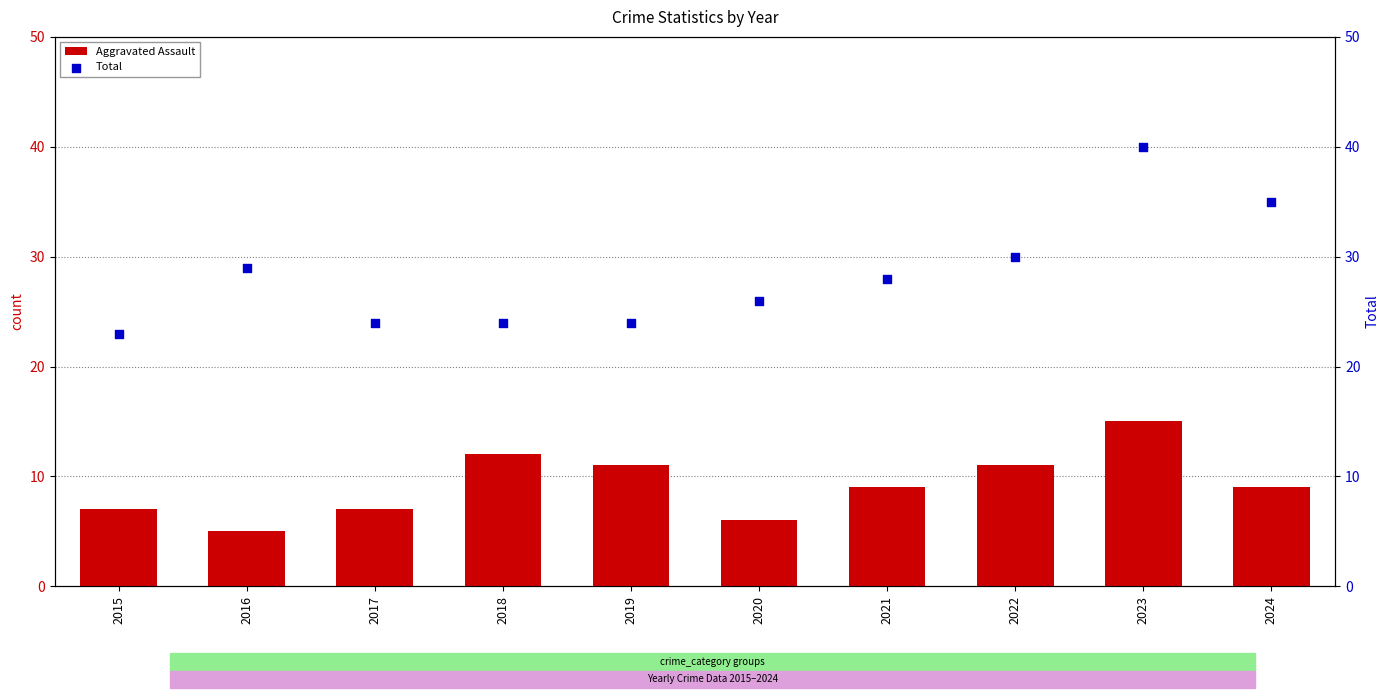

At which category is the sum across all series the highest?

2023